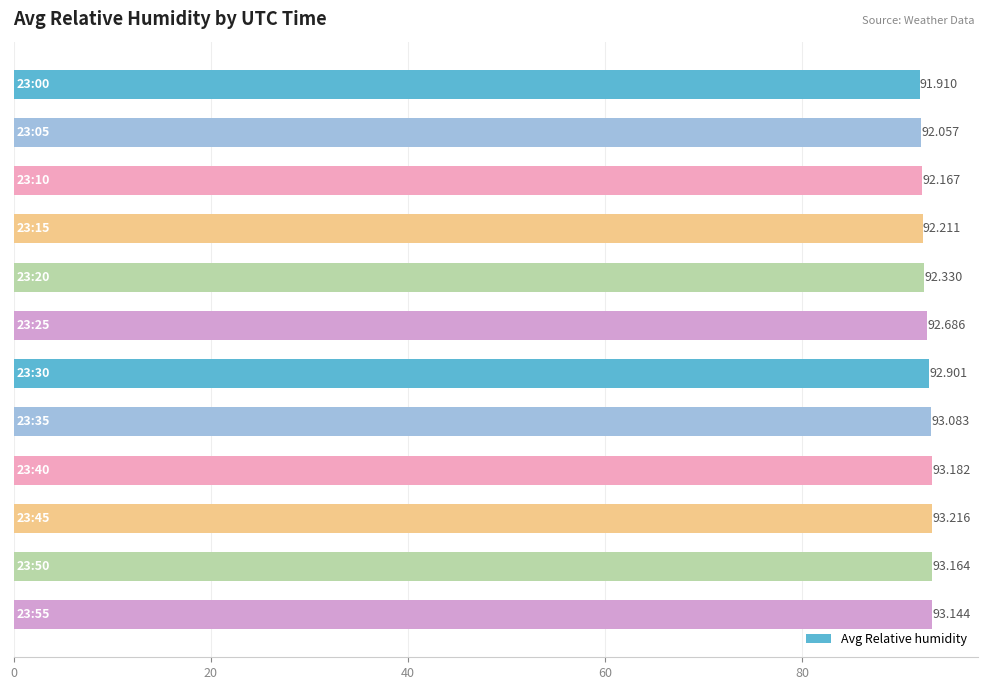

How many bars are there in total?

12